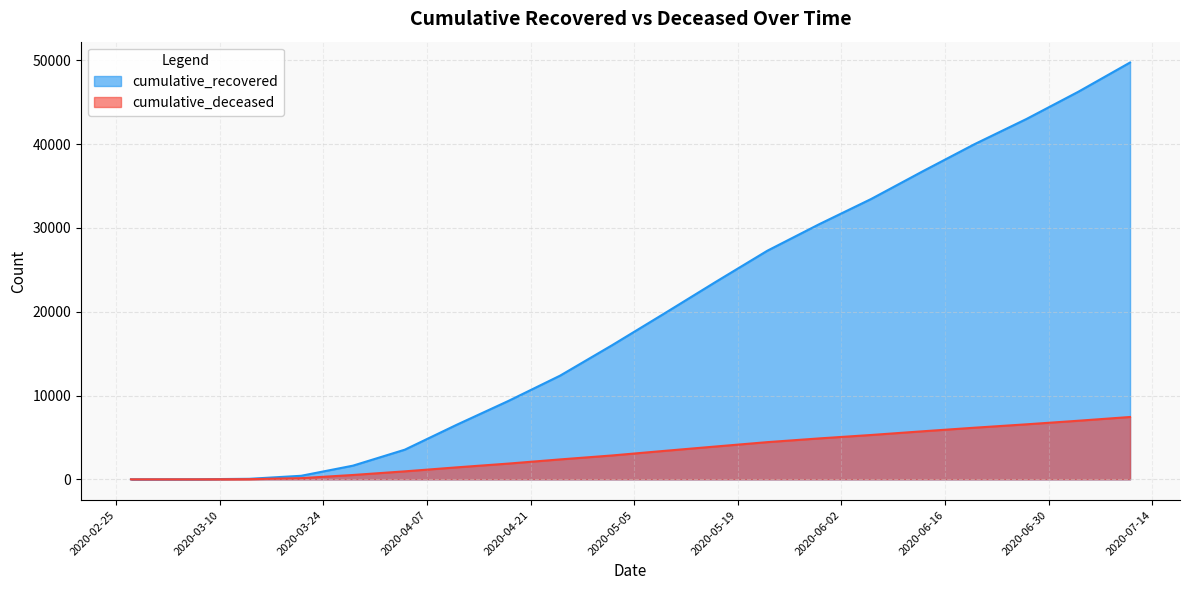

List the labels in order of cumulative_recovered value, smallest first.

2020-02-27, 2020-03-07, 2020-03-14, 2020-03-21, 2020-03-28, 2020-04-04, 2020-04-11, 2020-04-18, 2020-04-25, 2020-05-02, 2020-05-09, 2020-05-16, 2020-05-23, 2020-05-30, 2020-06-06, 2020-06-13, 2020-06-20, 2020-06-27, 2020-07-04, 2020-07-11